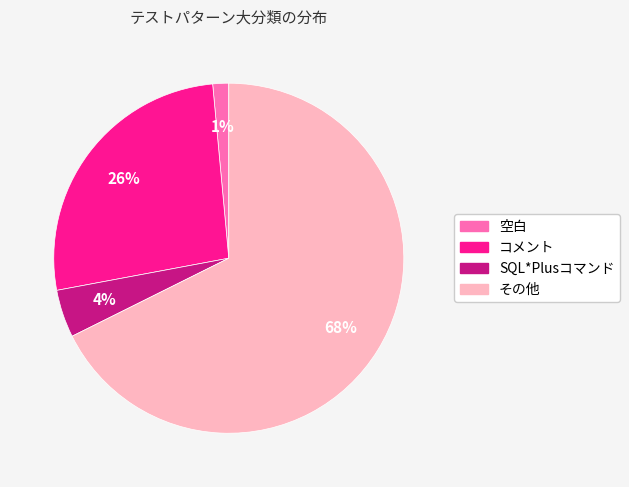

Between SQL*Plusコマンド and コメント, which is larger?

コメント